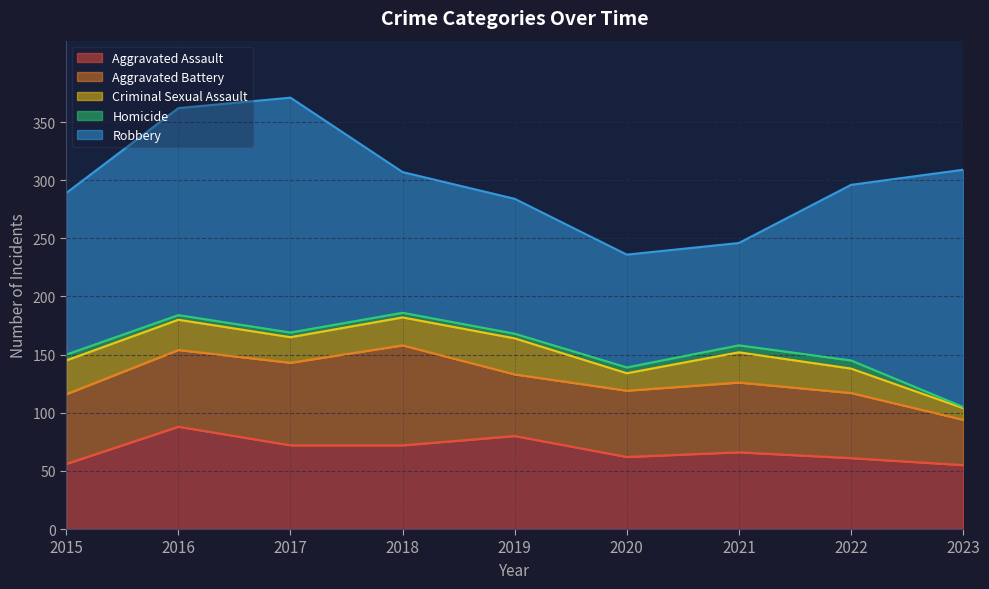

Rank the series by their maximum value, from lowest to highest.

Homicide, Criminal Sexual Assault, Aggravated Battery, Aggravated Assault, Robbery